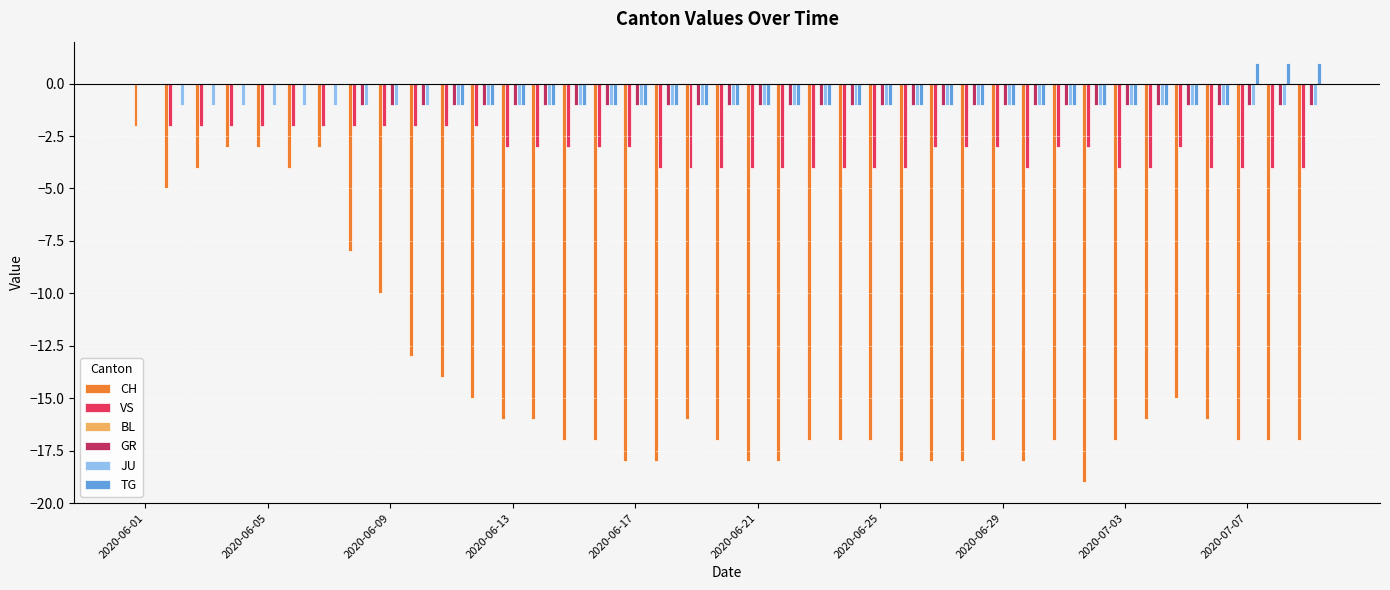

How many groups of bars are there?

39